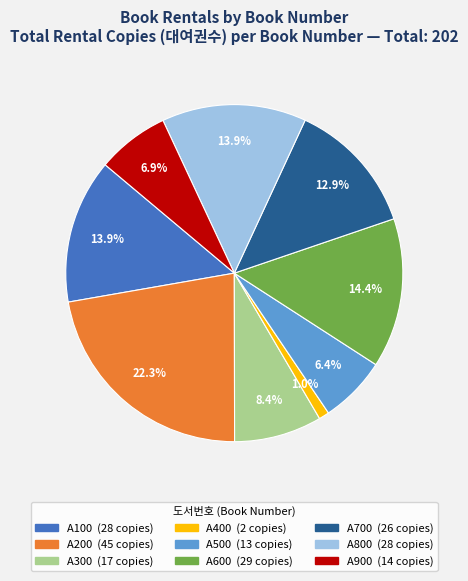

What is the smallest slice in the pie chart?

A400